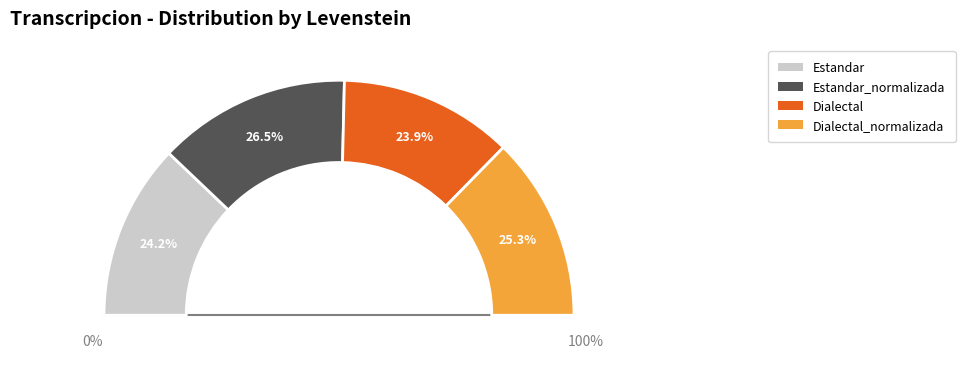

To the nearest percent, what portion does Dialectal represent?

24%